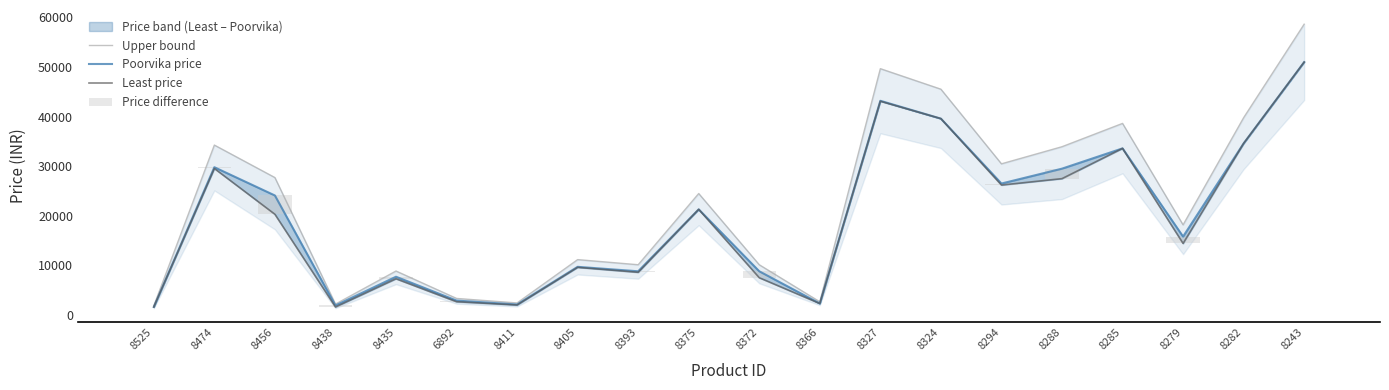

What is the spread (max minus min) of values at 8282?

39778.5